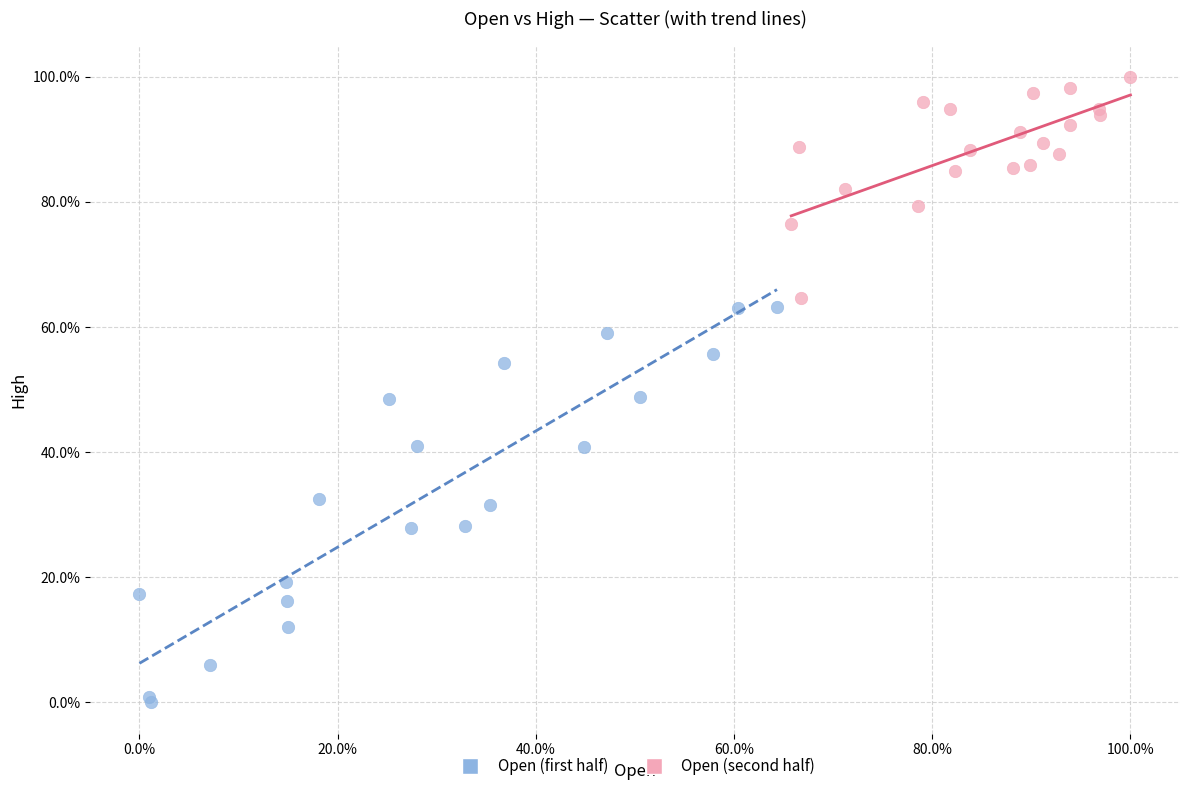

Which series reaches the maximum Y coordinate?

Open (second half)